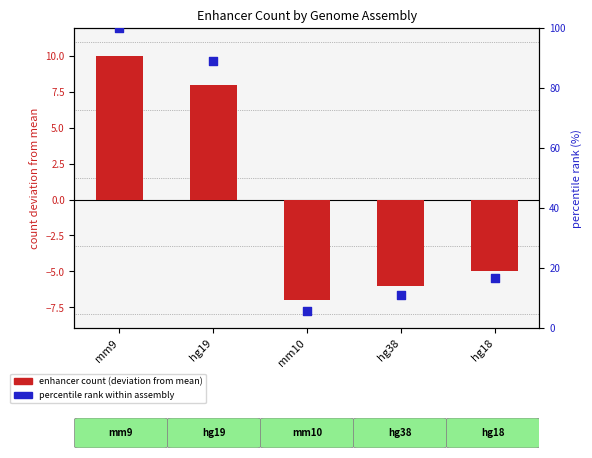

Is the value of percentile rank within assembly at mm9 greater than the value of enhancer count (deviation from mean) at hg18?

Yes